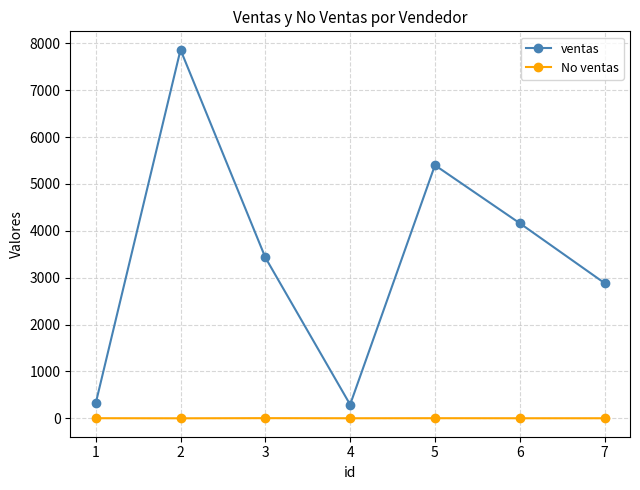

What is the maximum value shown in the chart?

7864